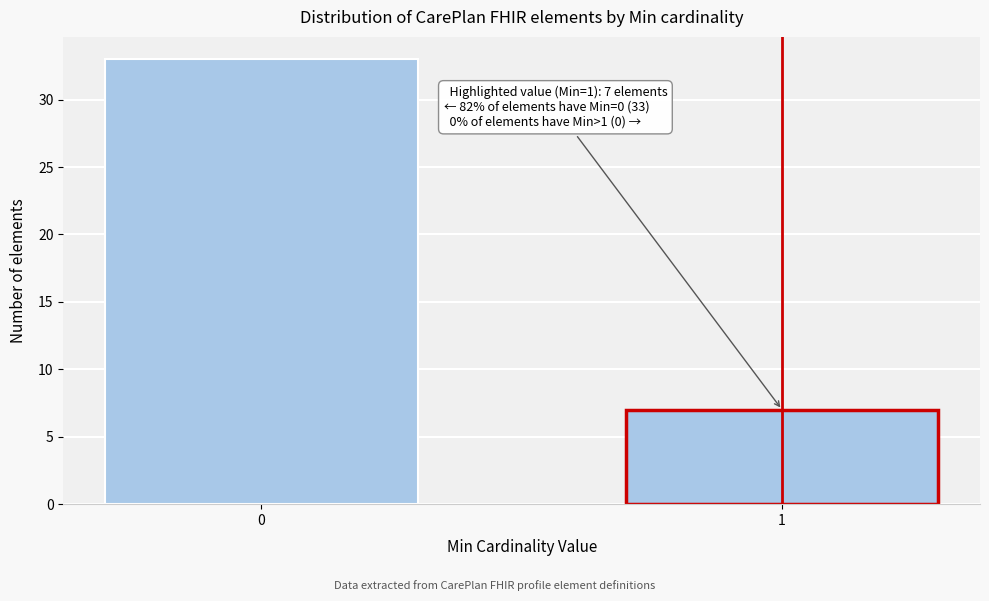

Reading right to left, what are all the values shown in this chart?

7	33